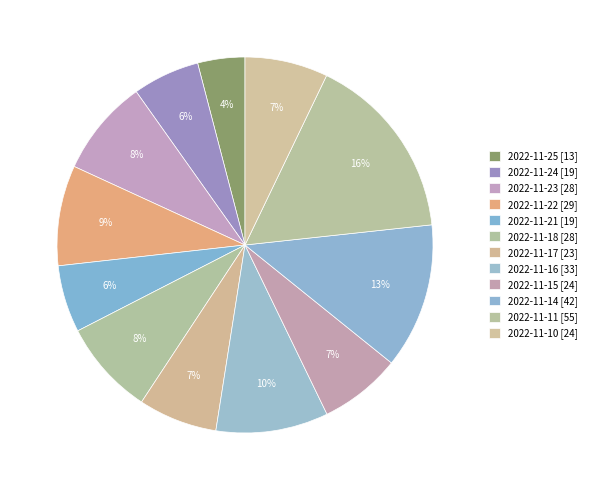

What percentage is NOT represented by 2022-11-23?

91.7%